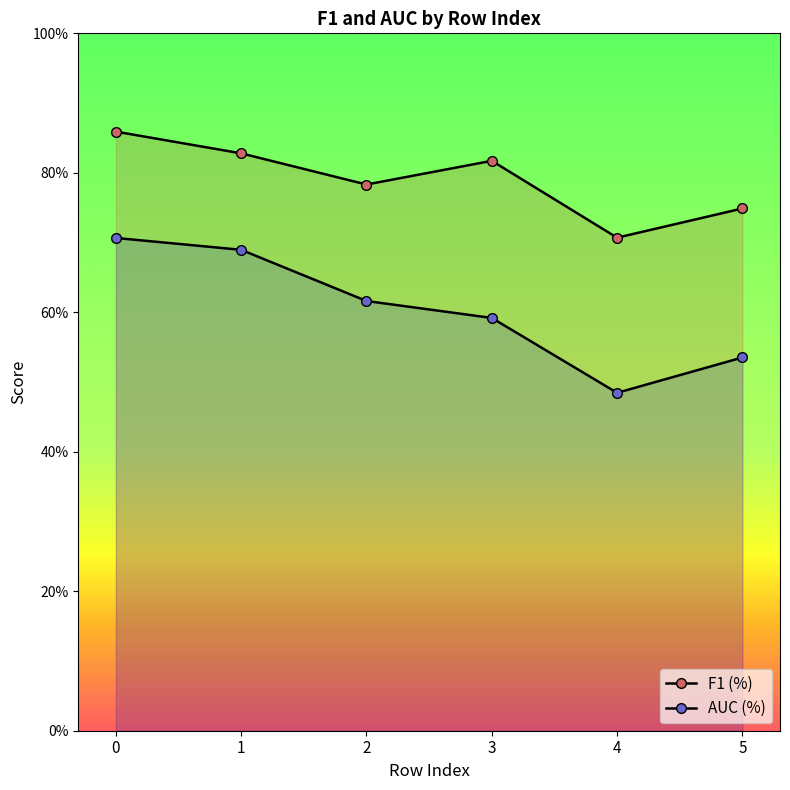

Which category has the lowest value across all series?

4